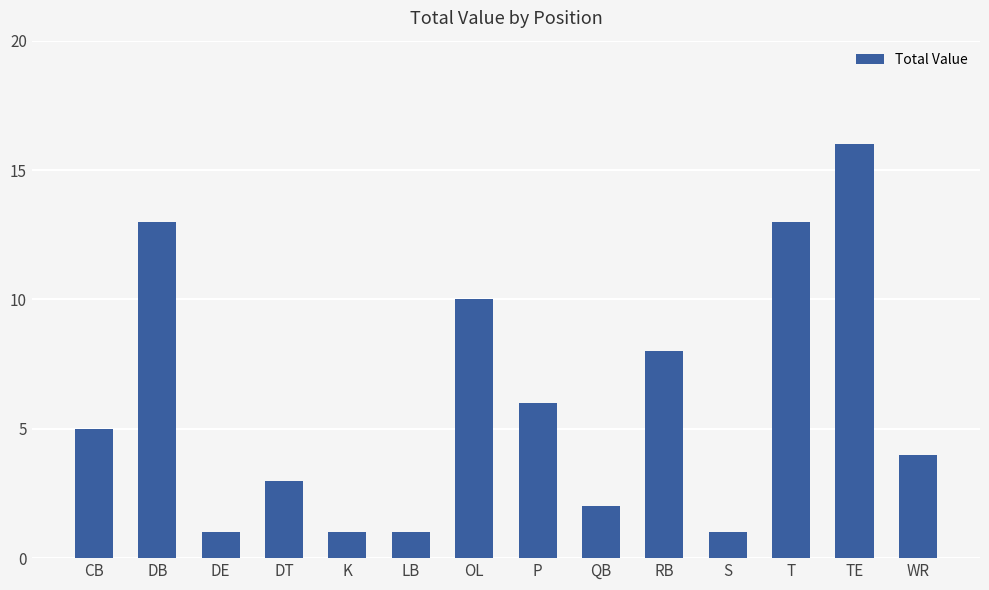

What is the change in value from QB to T?

+11